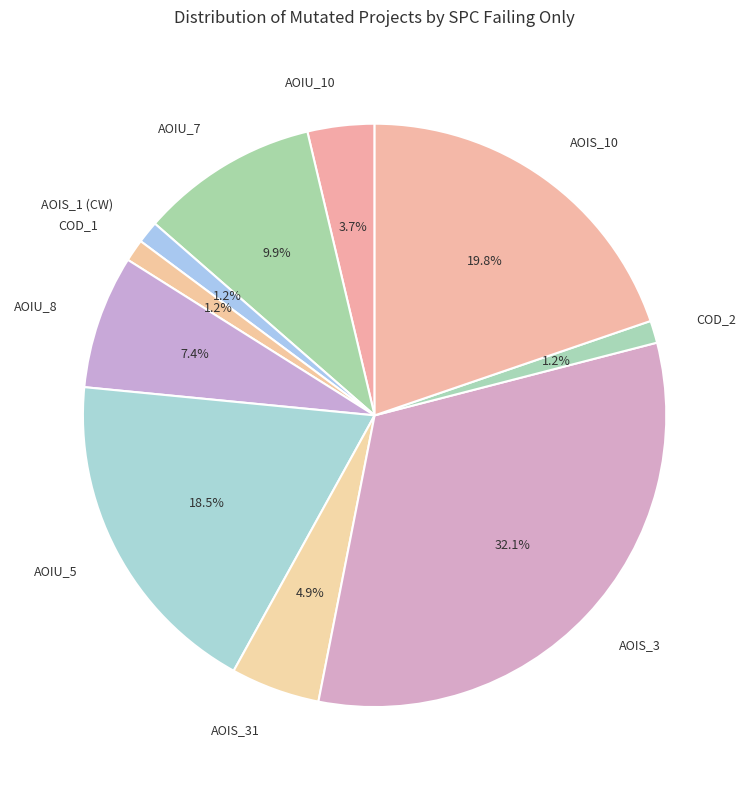

Count the number of slices in the pie.

10